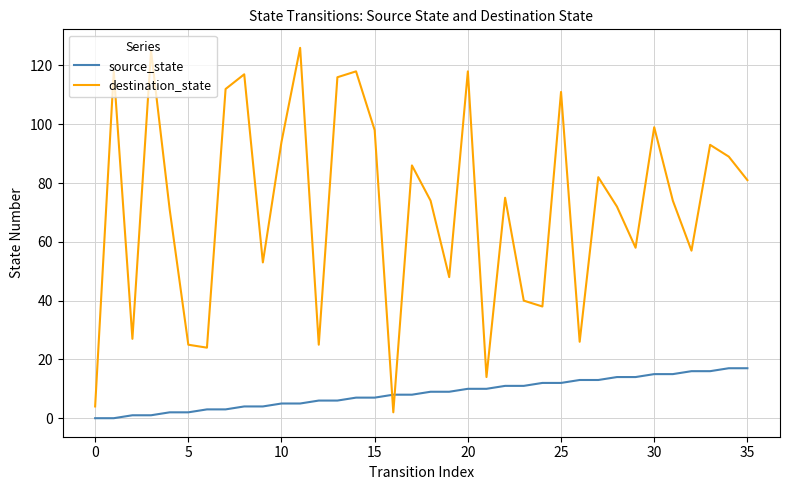

What is the difference between the maximum and minimum values in the source_state series?

17